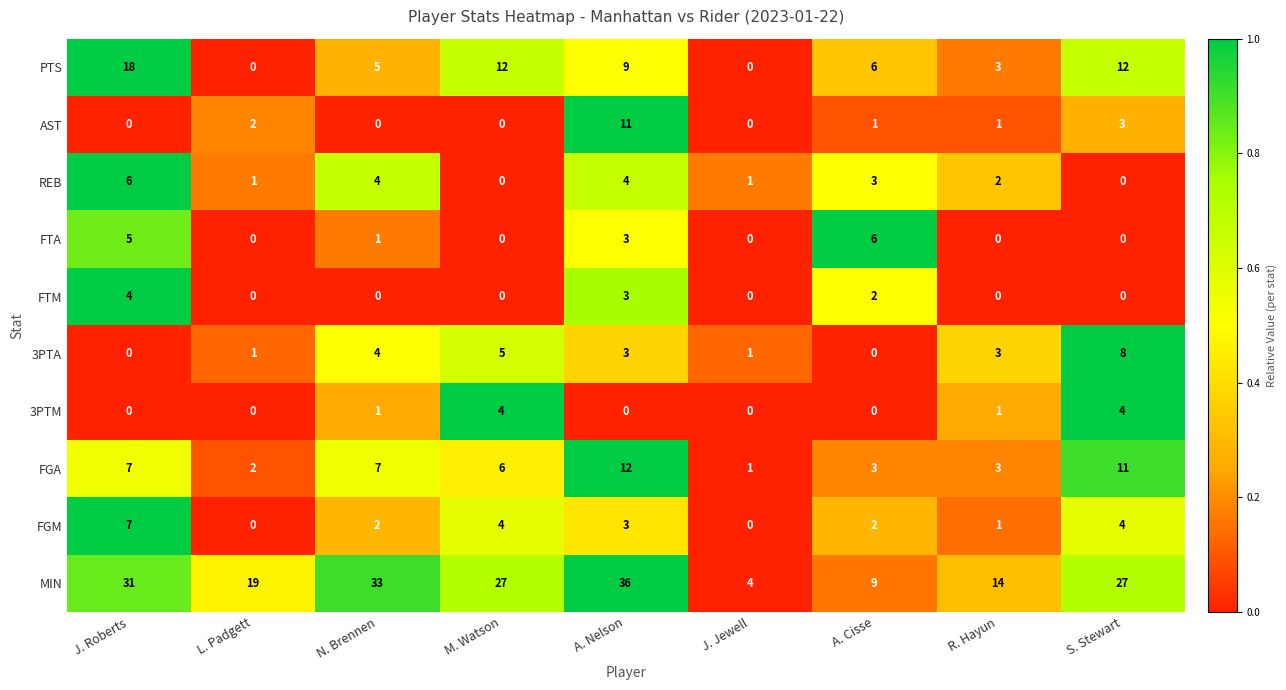

At which category is the sum across all series the highest?

A. Nelson